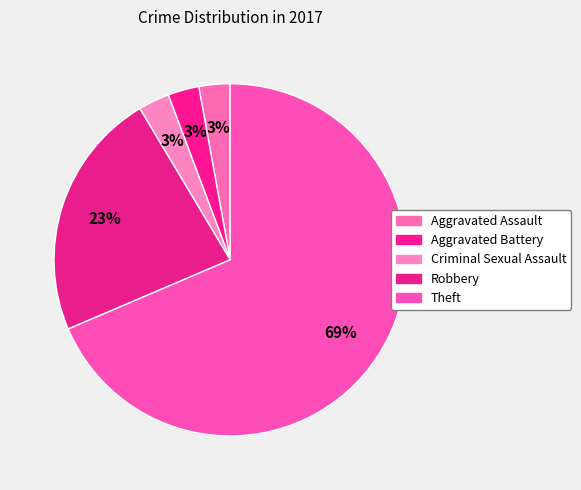

Combined, do Aggravated Assault and Criminal Sexual Assault account for over 50%?

No